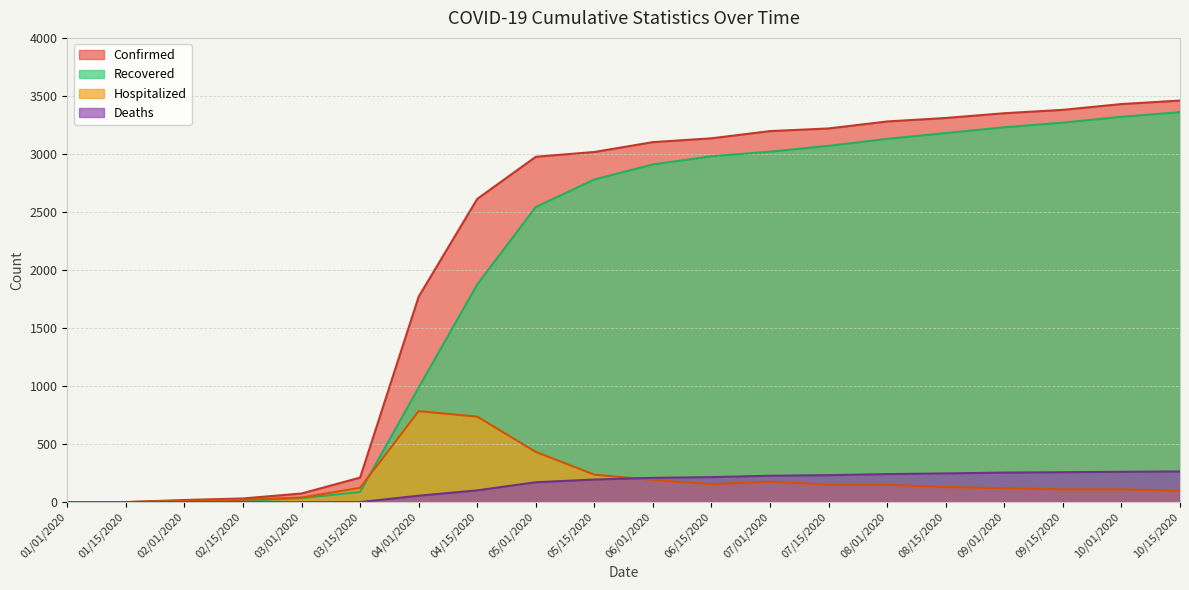

Between 03/15/2020 and 07/15/2020, which is larger?

07/15/2020